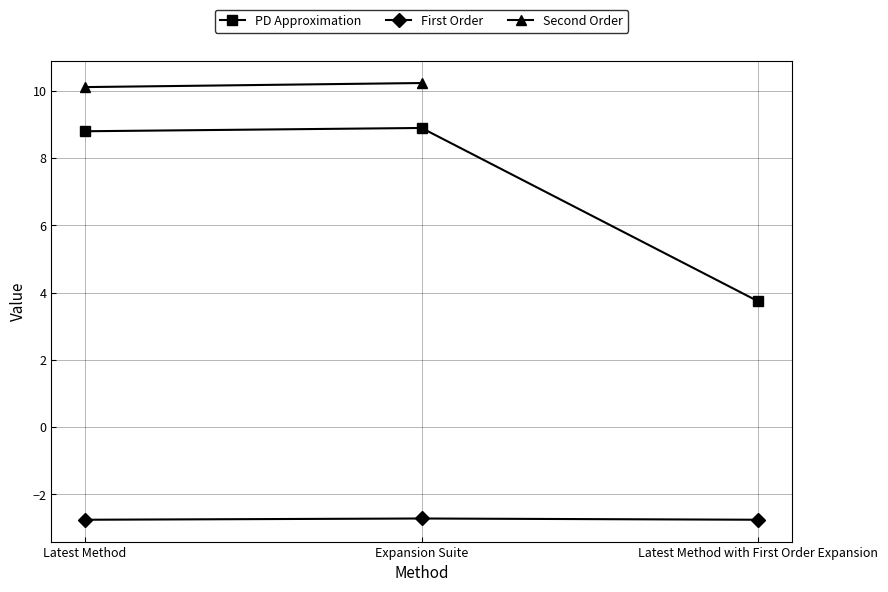

What is the approximate value of First Order at Latest Method with First Order Expansion?

-2.8